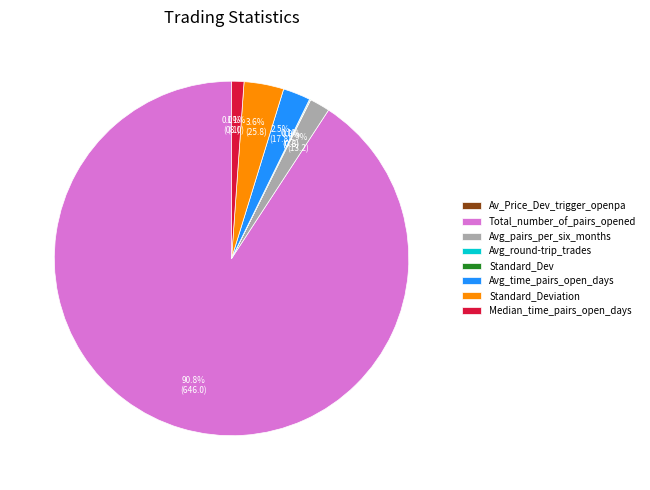

How much of the chart is everything except Median_time_pairs_open_days?

98.9%